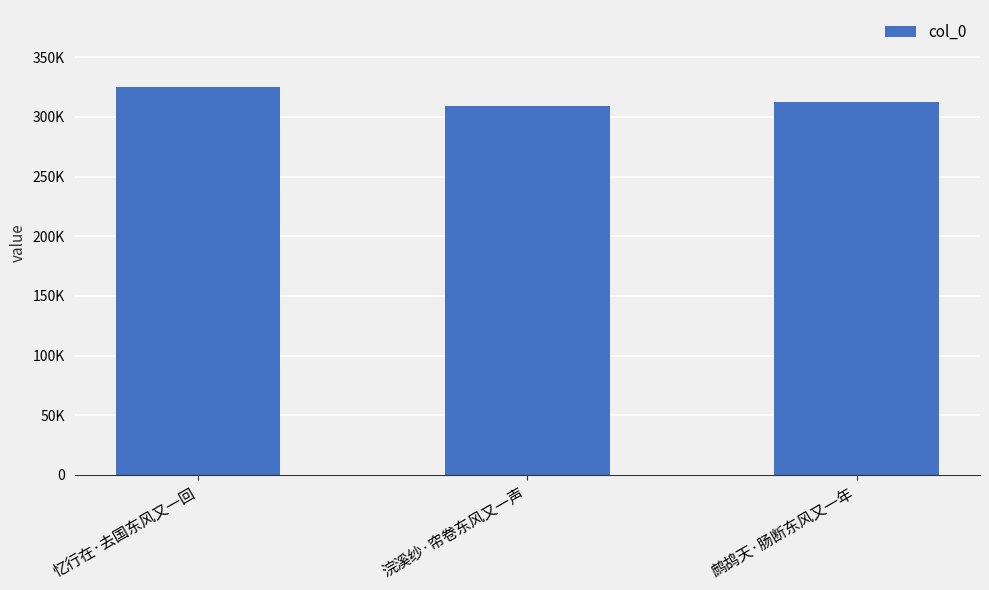

Which category has the highest value across all series?

忆行在·去国东风又一回